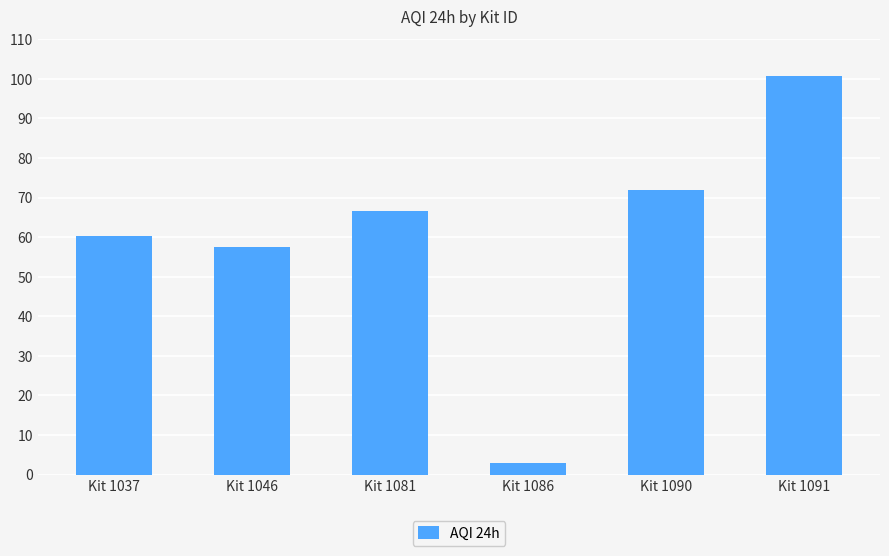

How many data points are less than 66?

3